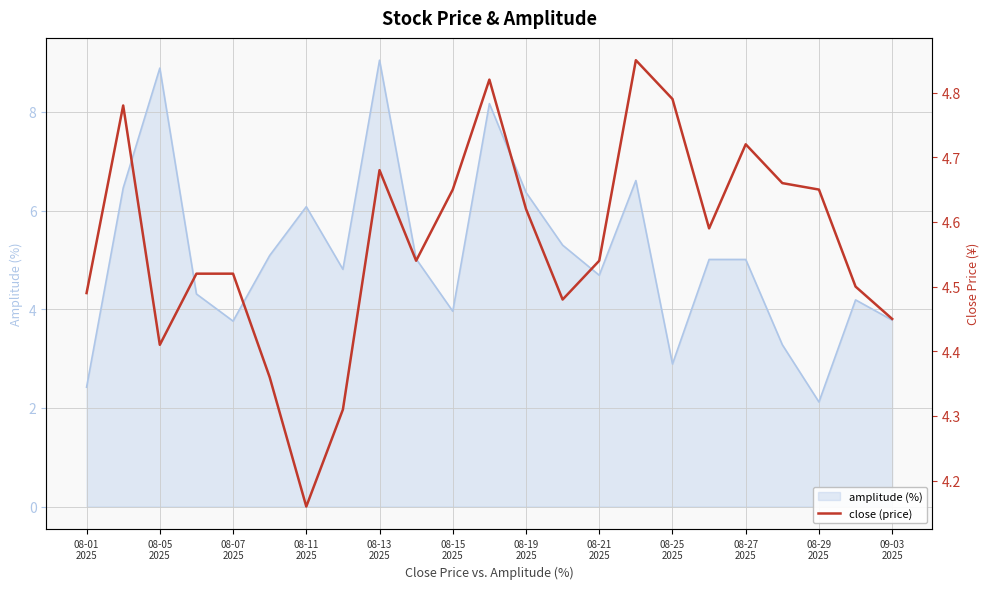

What is the highest value of the amplitude (%) series?

9.1